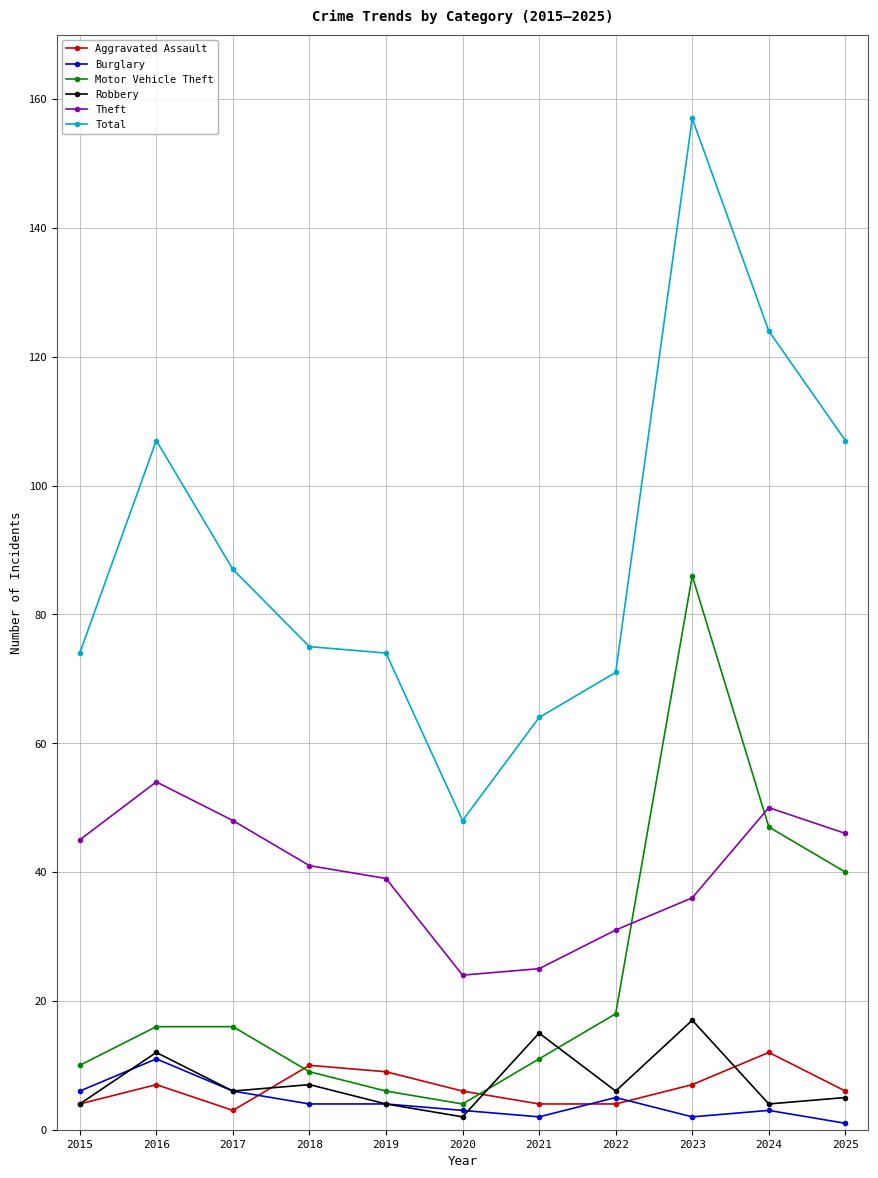

What is the value of the Robbery point at the 8th from the left?

6